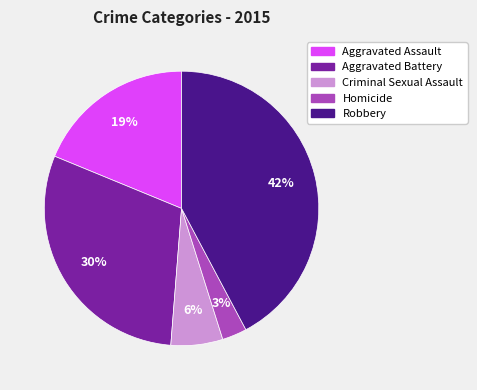

How many slices are in this pie chart?

5